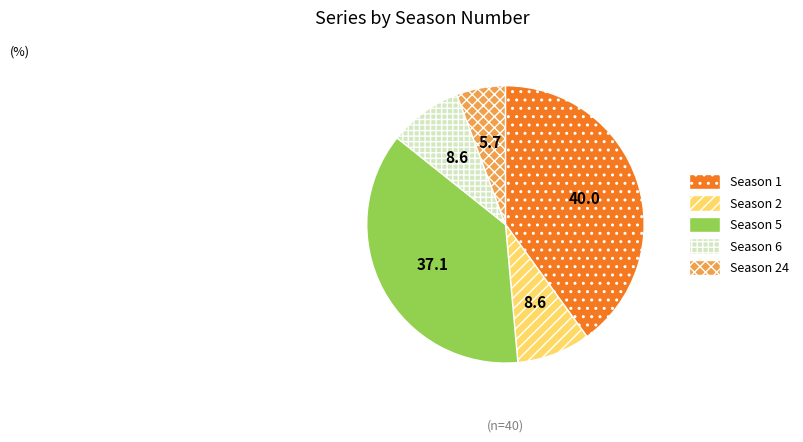

Combined, do Season 6 and Season 5 account for over 50%?

No